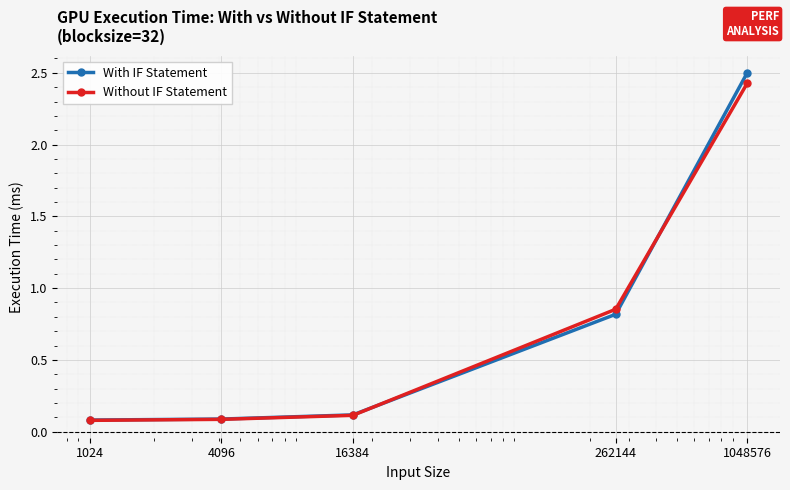

True or false: Without IF Statement has more than 2 interior local peaks.

False